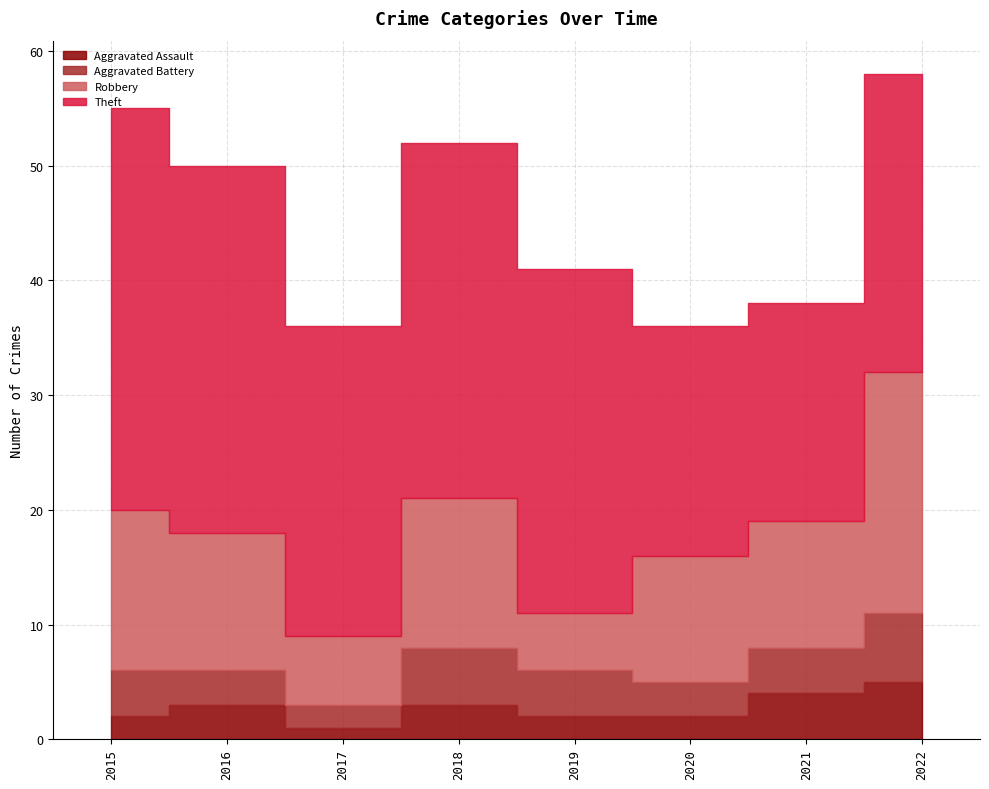

Where is Aggravated Battery nearest to the value 4?

2015